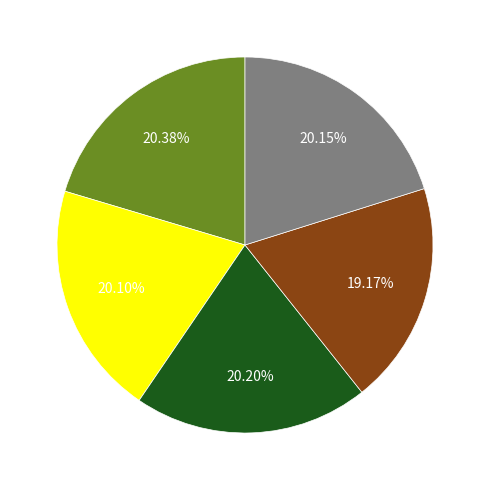

Does any single category account for the majority?

No